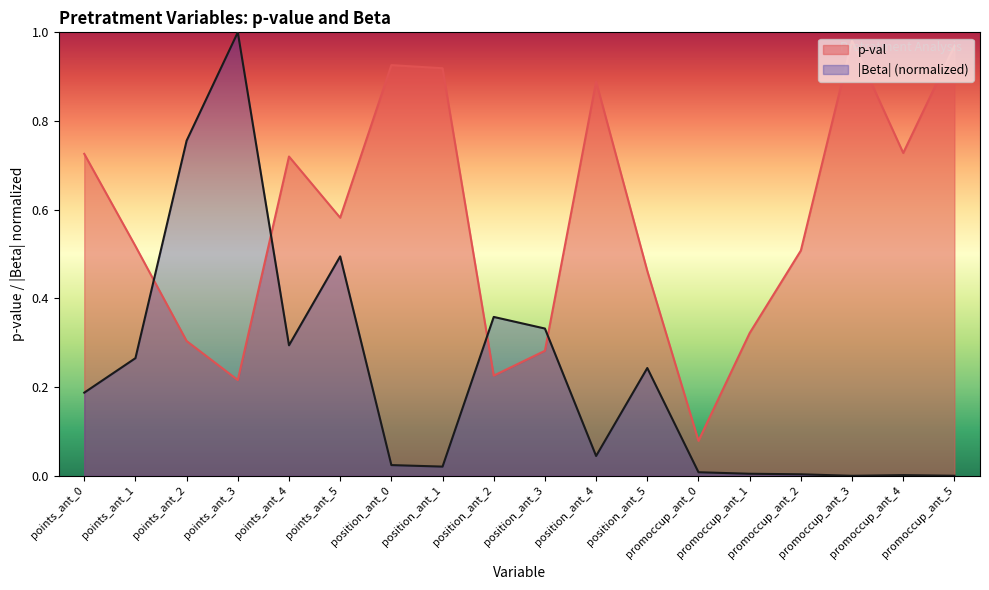

Rank the categories by value from highest to lowest.

promoccup_ant_3, promoccup_ant_5, position_ant_0, position_ant_1, position_ant_4, promoccup_ant_4, points_ant_0, points_ant_4, points_ant_5, points_ant_1, promoccup_ant_2, position_ant_5, promoccup_ant_1, points_ant_2, position_ant_3, position_ant_2, points_ant_3, promoccup_ant_0